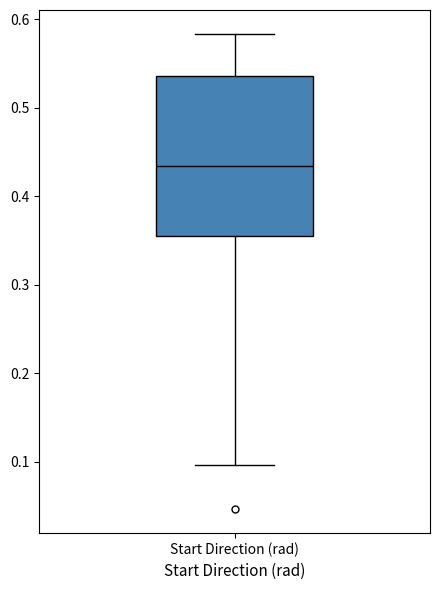

Transcribe this box plot: give where the median line is, the range the box spans, and where the two whiskers end, as read against the y-axis. The values are not printed on the chart, so give them approximately, as read against the axis.

median 0.43, box 0.35 to 0.54, whiskers 0.10 to 0.58